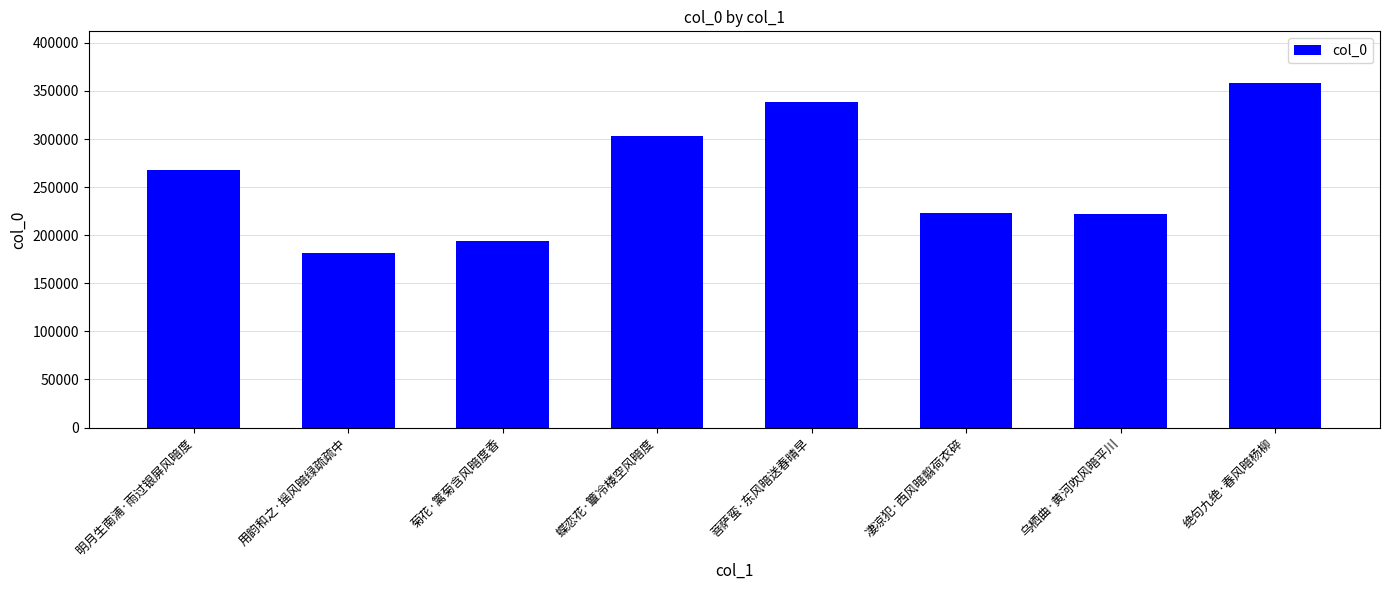

Where is the data nearest to the value 269998?

明月生南浦·雨过银屏风暗度